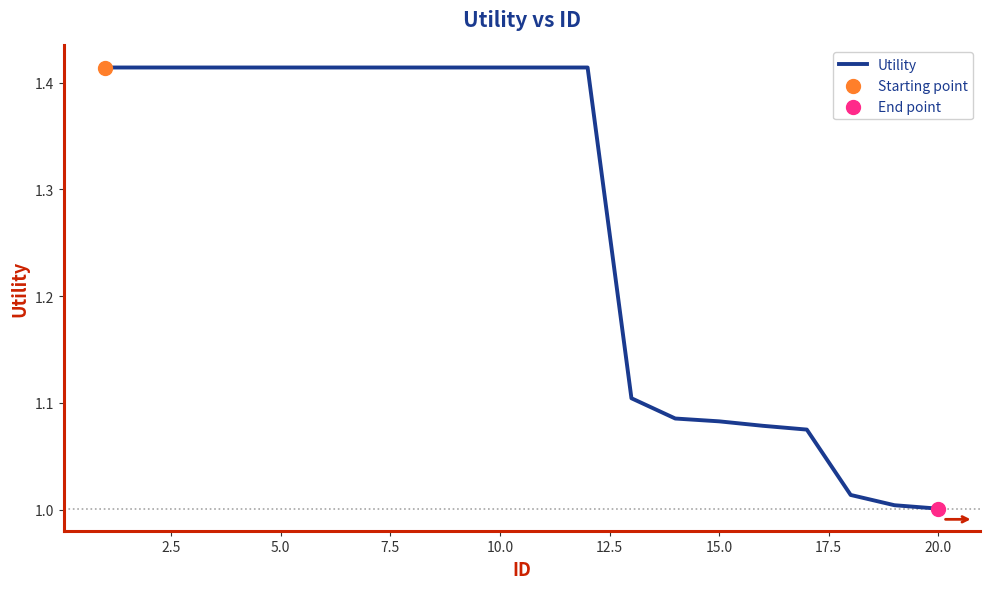

What is the difference between the maximum and minimum values?

0.4